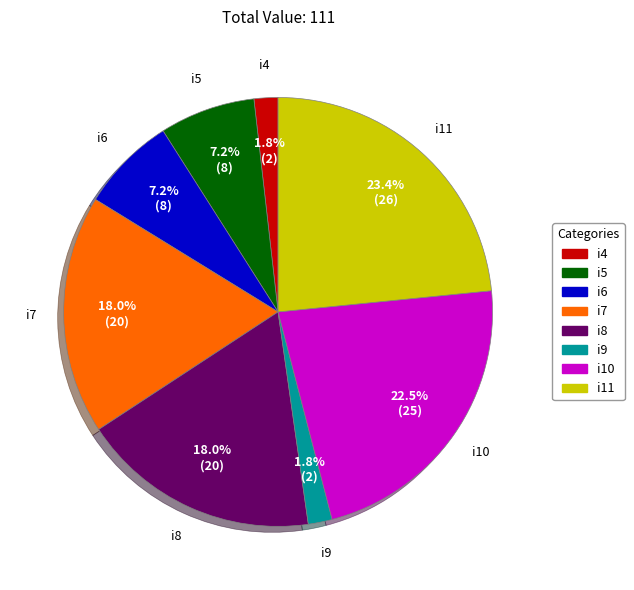

Approximately how many times larger is the value at i11 compared to i7?

1.3